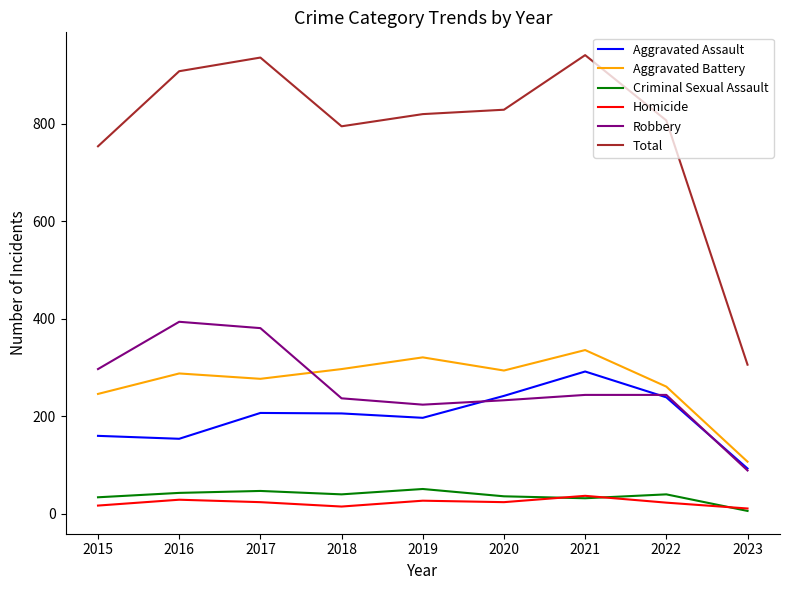

At which label does Criminal Sexual Assault reach its minimum?

2023